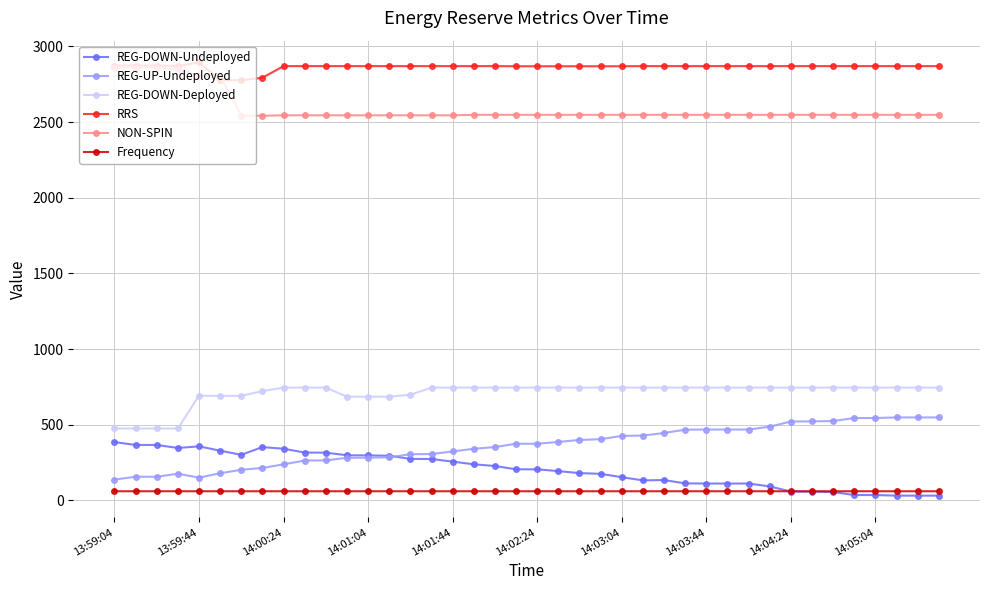

How many data points does each series have?

40